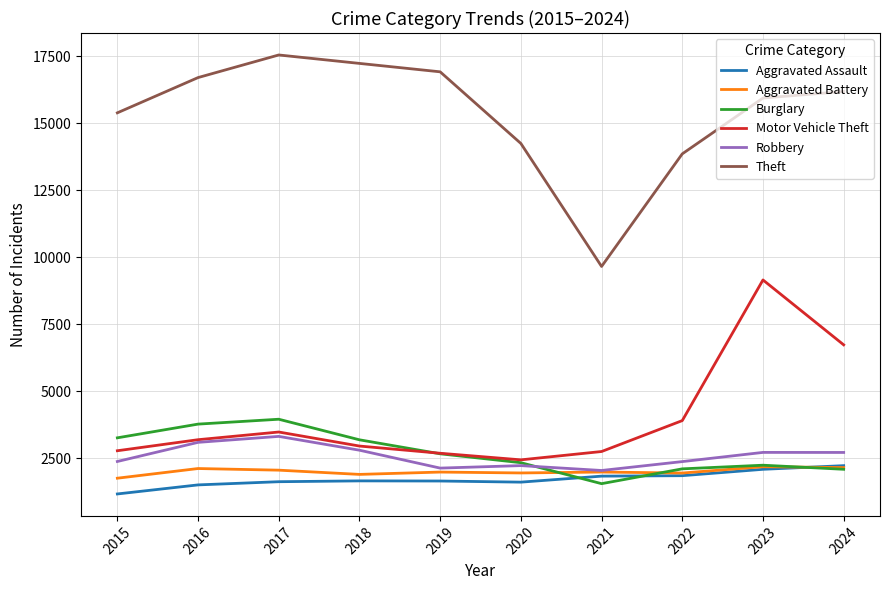

Is the value of Aggravated Battery at 2020 greater than the value of Aggravated Assault at 2016?

Yes